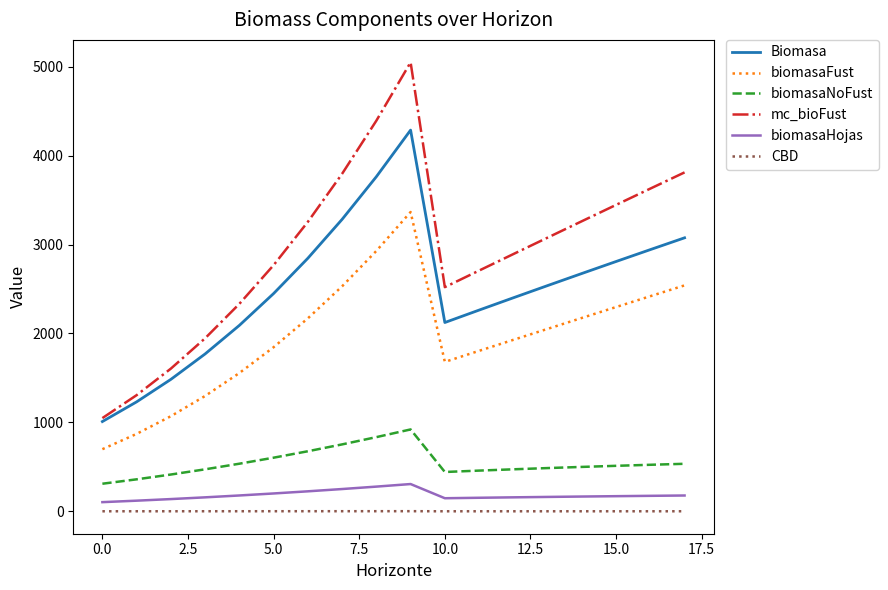

True or false: biomasaNoFust and biomasaHojas intersect in this chart.

False